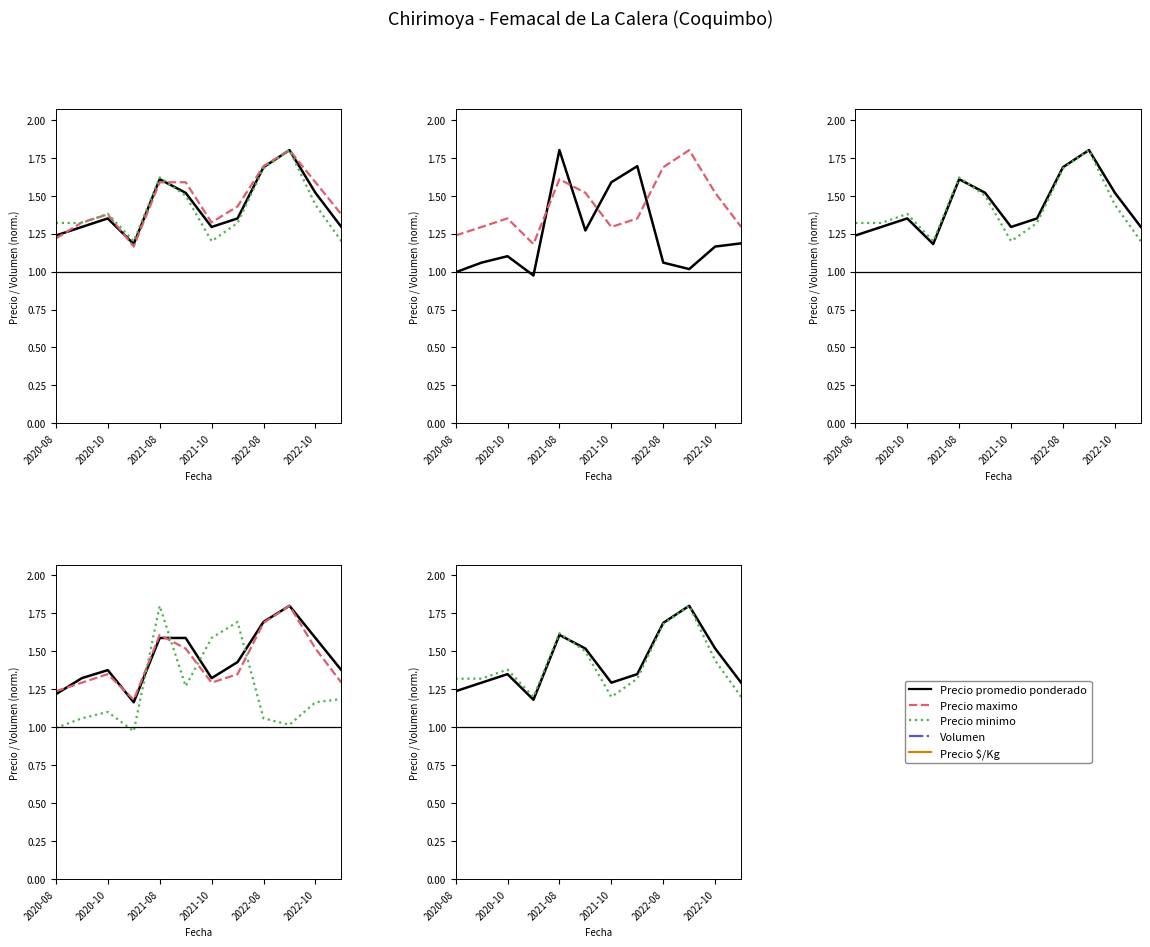

Rank the series at 11 from highest to lowest value.

Precio maximo, Precio promedio ponderado, Precio $/Kg, Precio minimo, Volumen